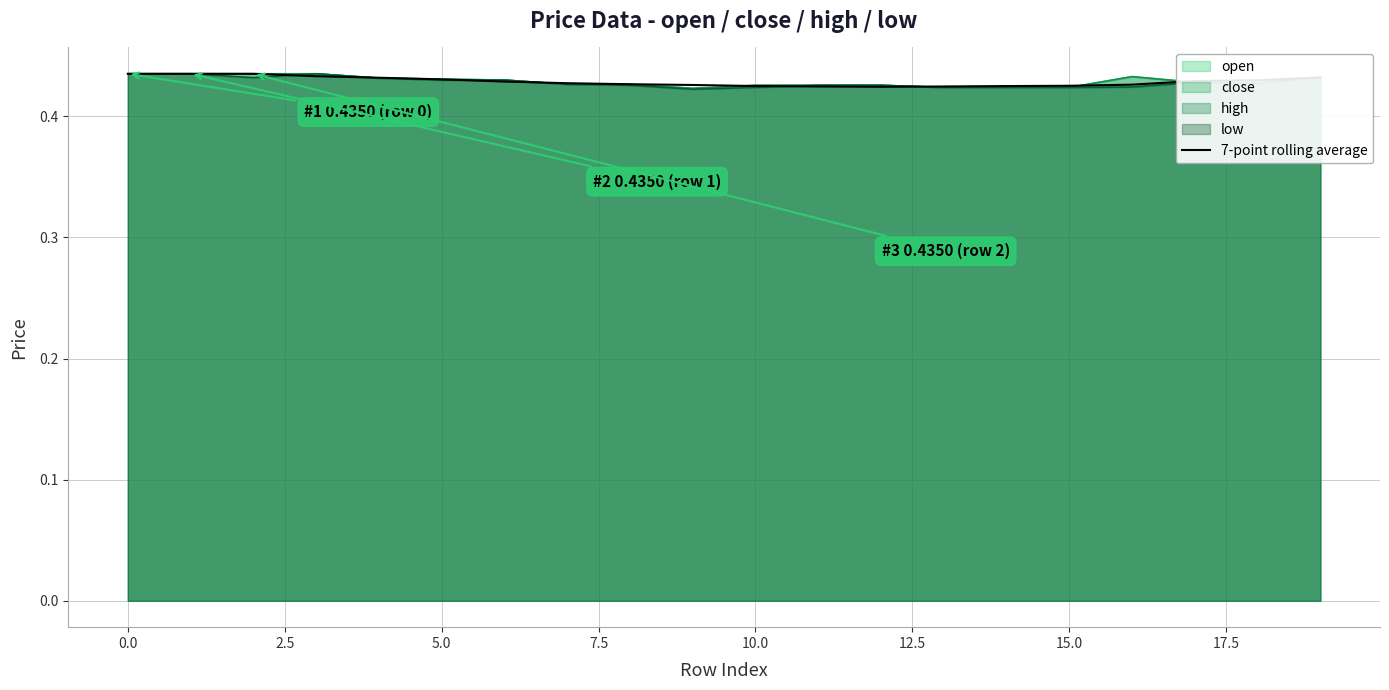

The value of 7-point rolling average at 0.0 is 0.8. True or false?

False